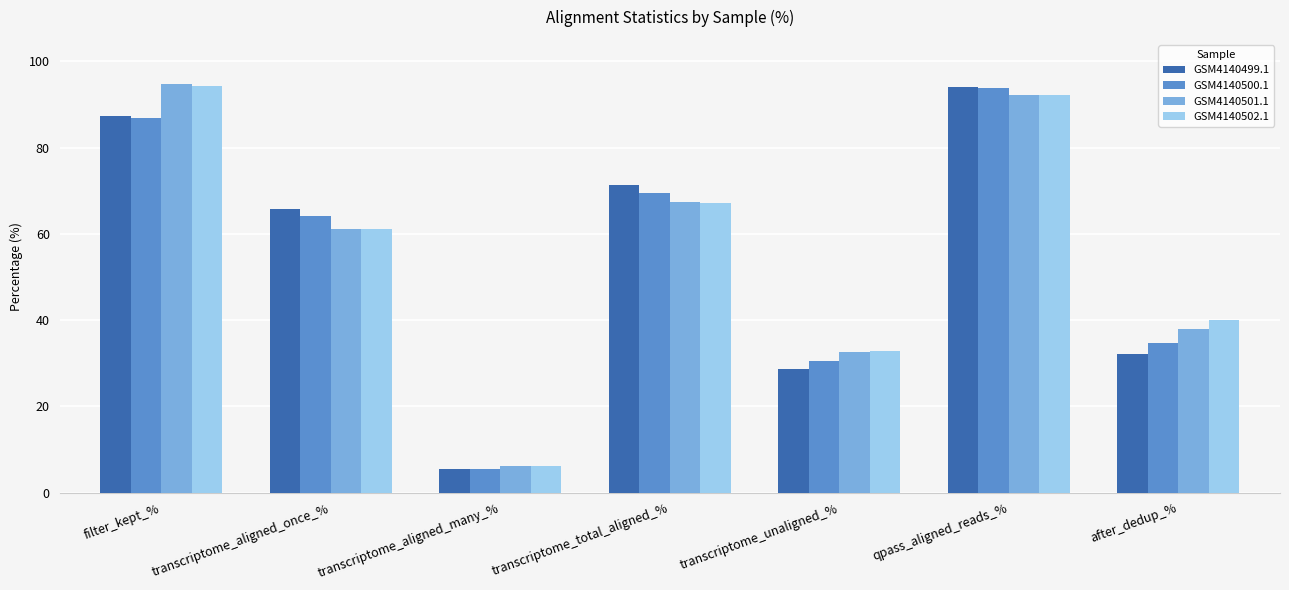

Does the chart contain any negative values?

No